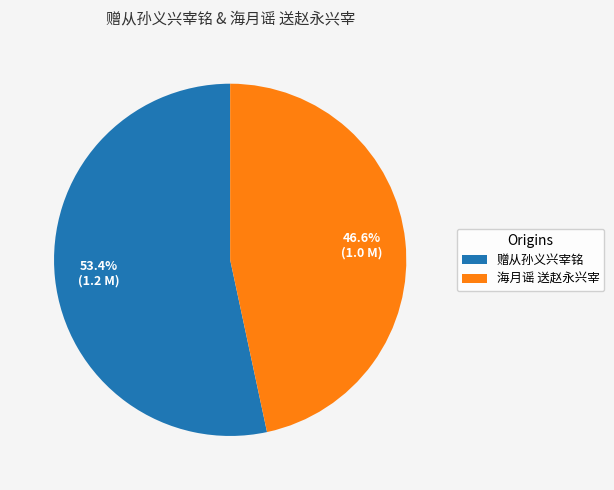

Is there a majority slice in this chart?

Yes